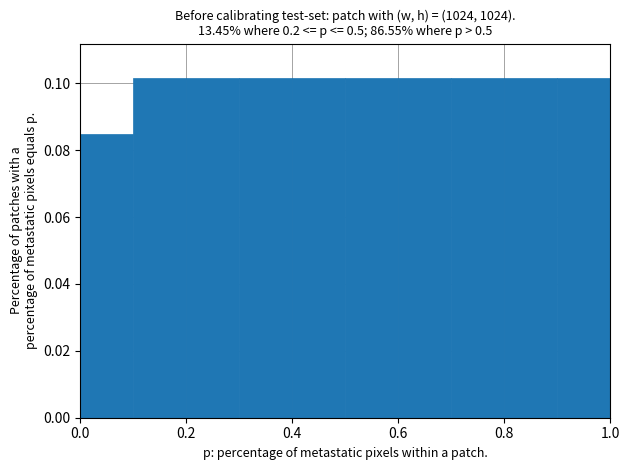

Reading left to right, list every bar in this chart as the range it spans on the x-axis followed by its height. The values are not printed on the chart, so give them approximately, as read against the axis.

0.0 to 0.1: 0.084
0.1 to 0.2: 0.102
0.2 to 0.3: 0.102
0.3 to 0.4: 0.102
0.4 to 0.5: 0.102
0.5 to 0.6: 0.102
0.6 to 0.7: 0.102
0.7 to 0.8: 0.102
0.8 to 0.9: 0.102
0.9 to 1.0: 0.102